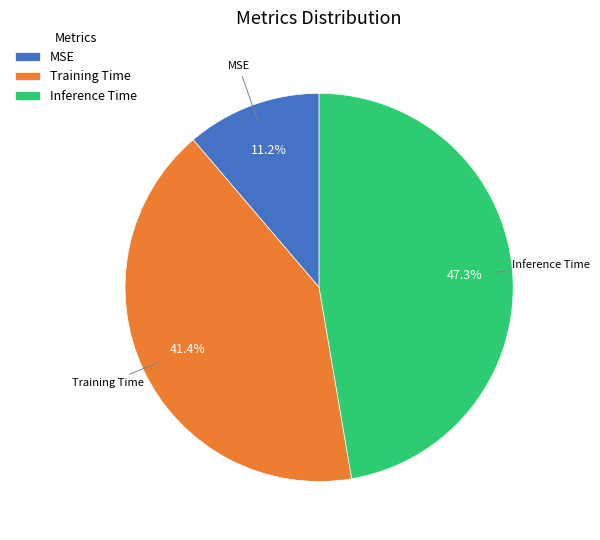

Count the number of slices in the pie.

3